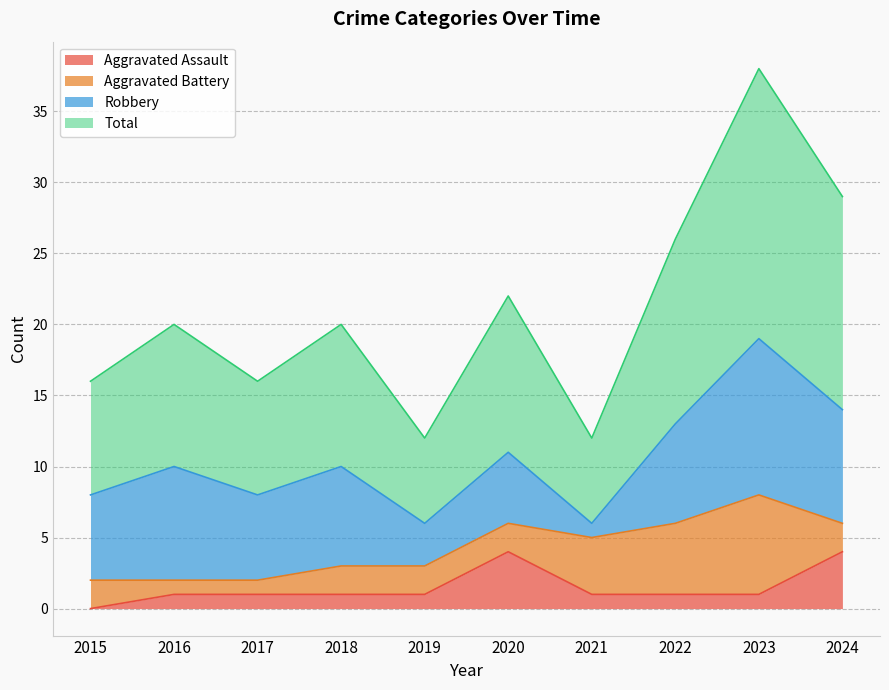

Which category has the lowest value in the Aggravated Assault series?

2015